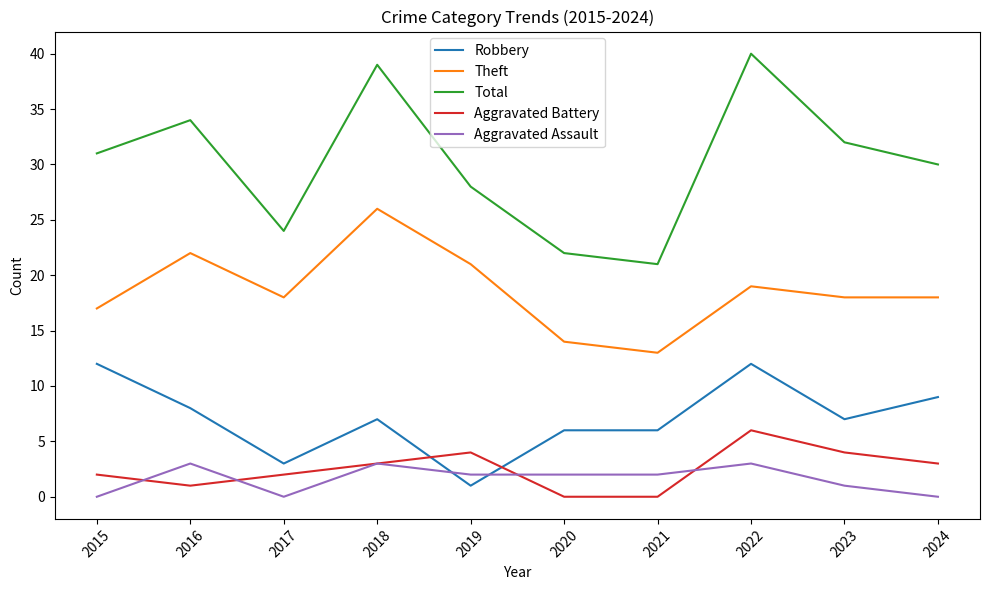

Between 2015 and 2023, which series saw the biggest shift?

Robbery